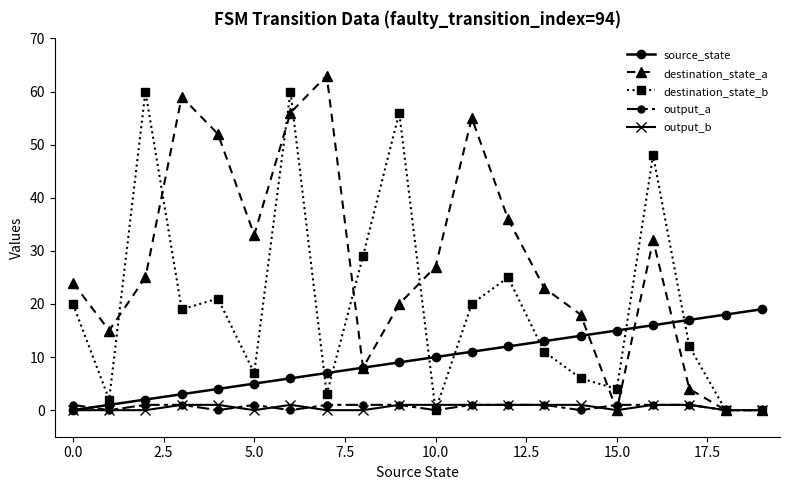

At how many categories does at least one series exceed 44?

8